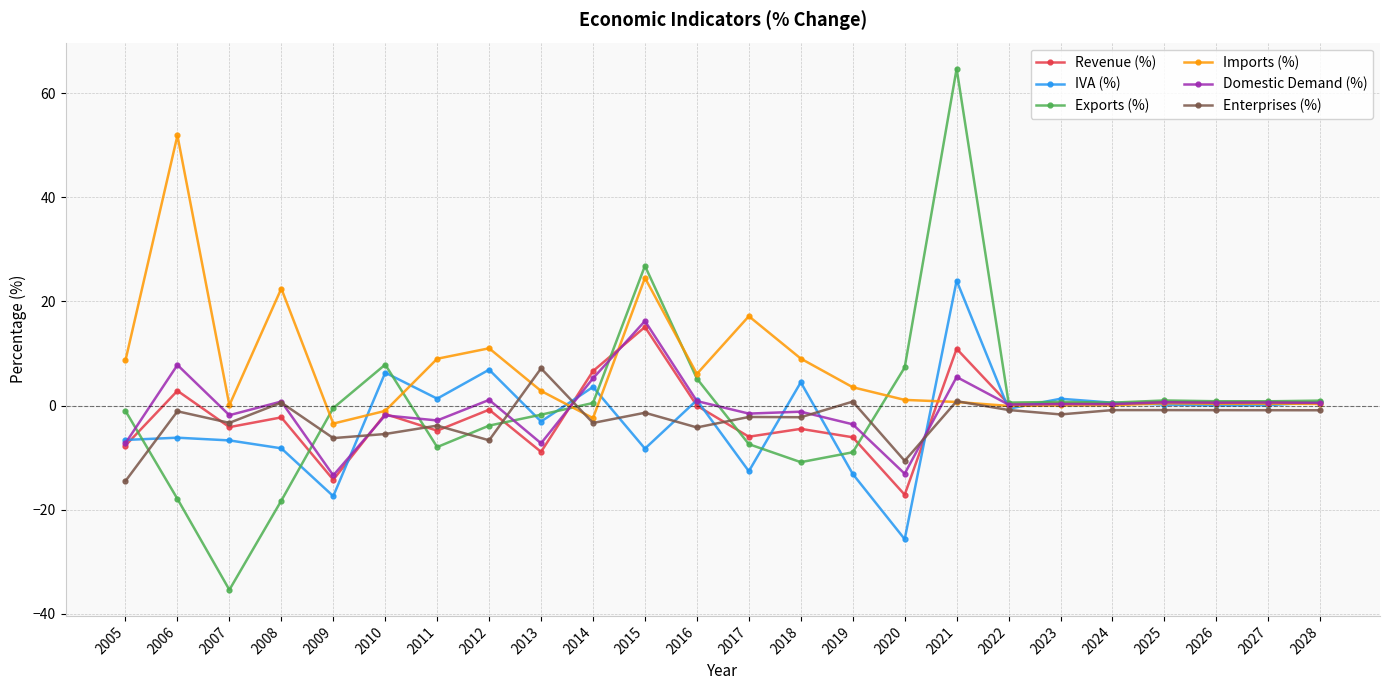

True or false: Revenue (%) has more than 2 interior local peaks.

True